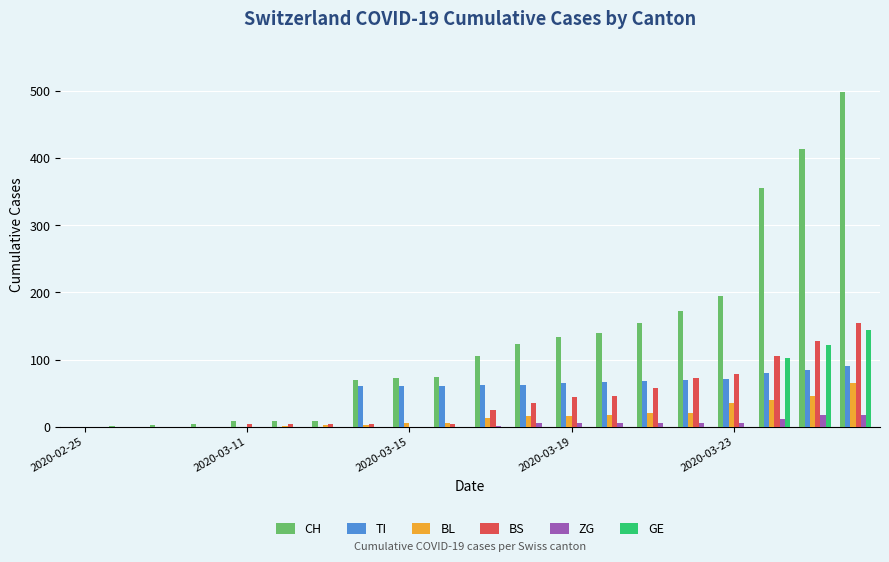

What is the sum of all CH values?

2543